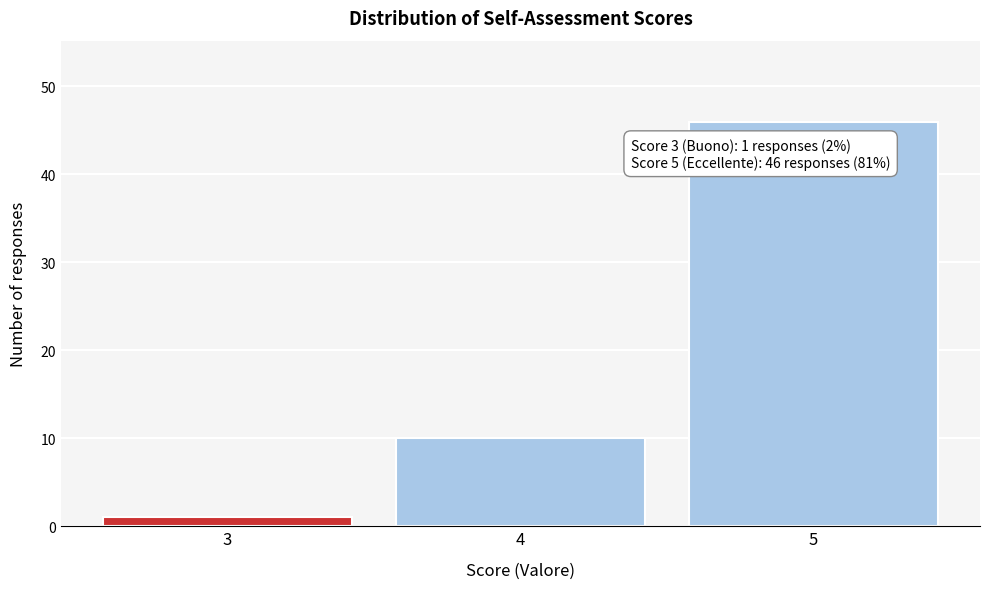

Reading left to right, list all the values displayed in this chart.

3=1	4=10	5=46